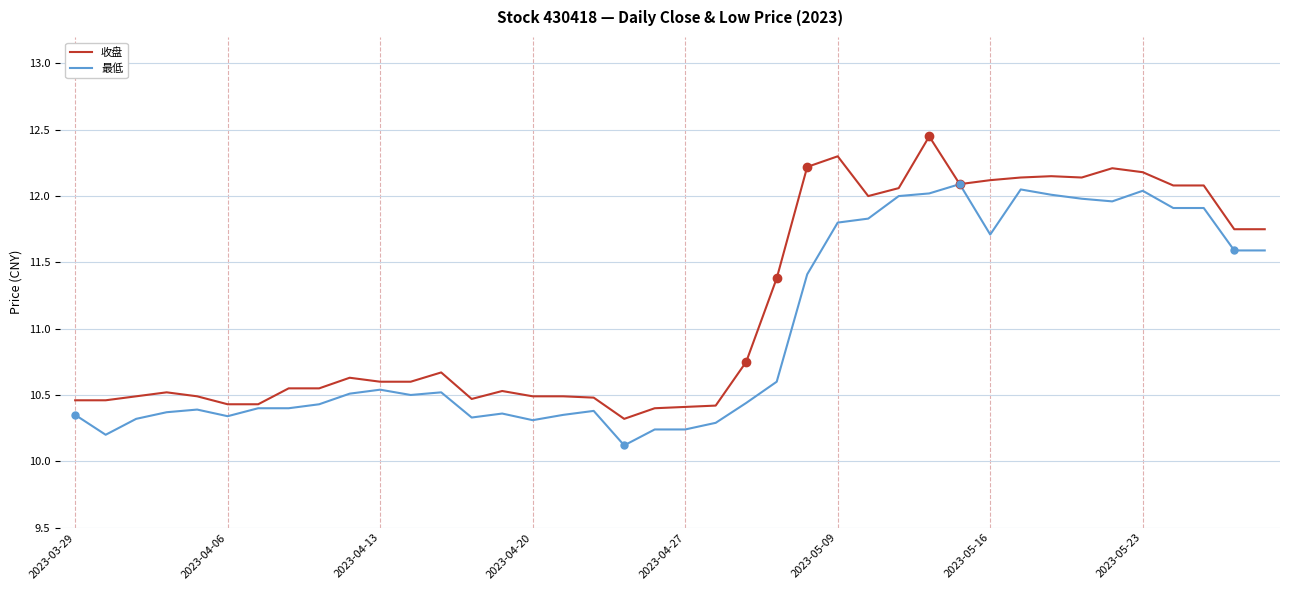

Which series has the largest total across all categories?

收盘